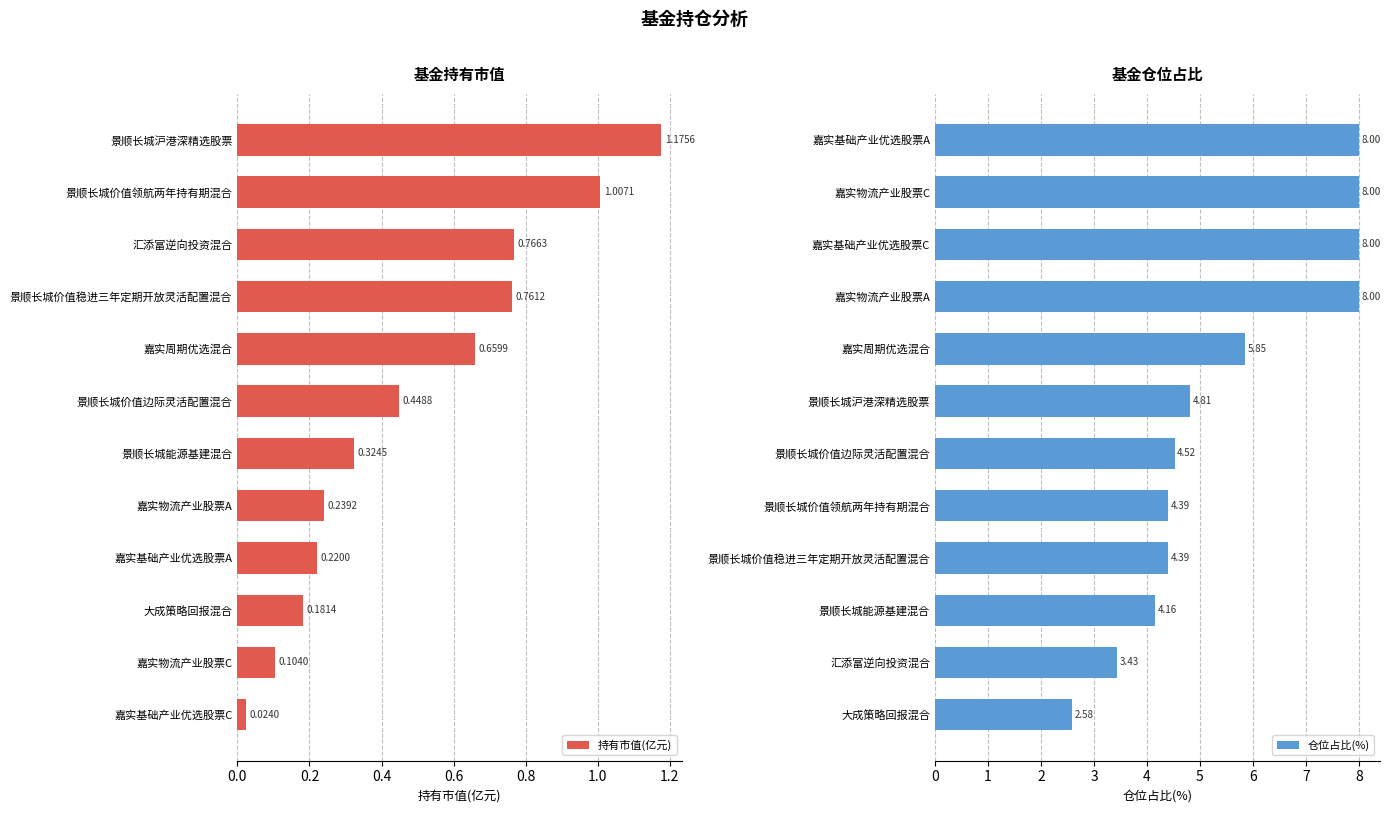

Are the bars grouped side by side (vs. stacked)?

Yes